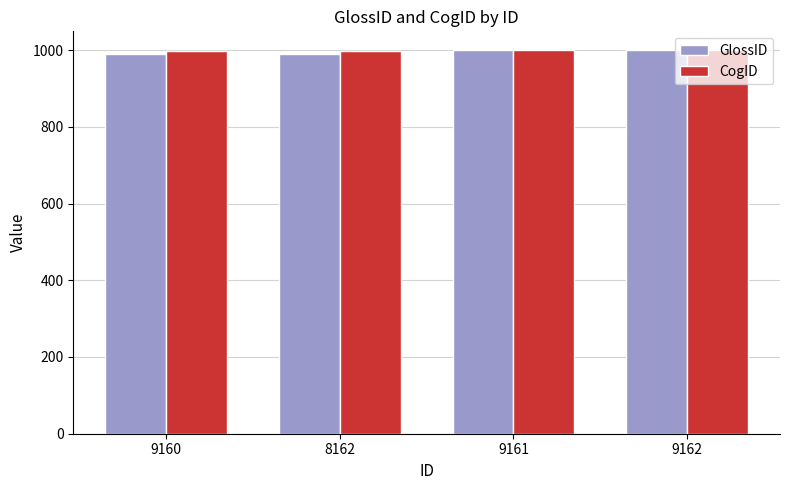

What is the approximate value of CogID at 8162?

998